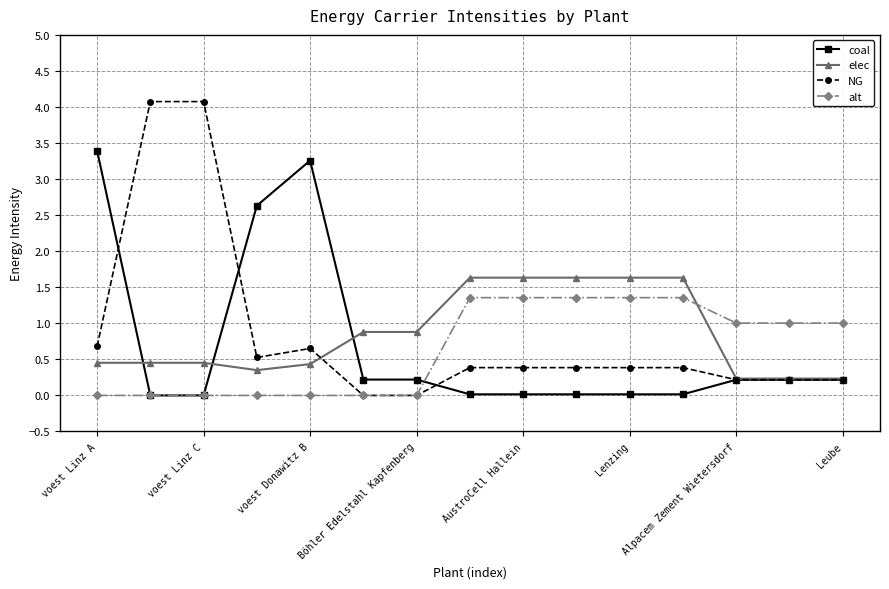

List the series in order of their peak value, lowest first.

alt, elec, coal, NG